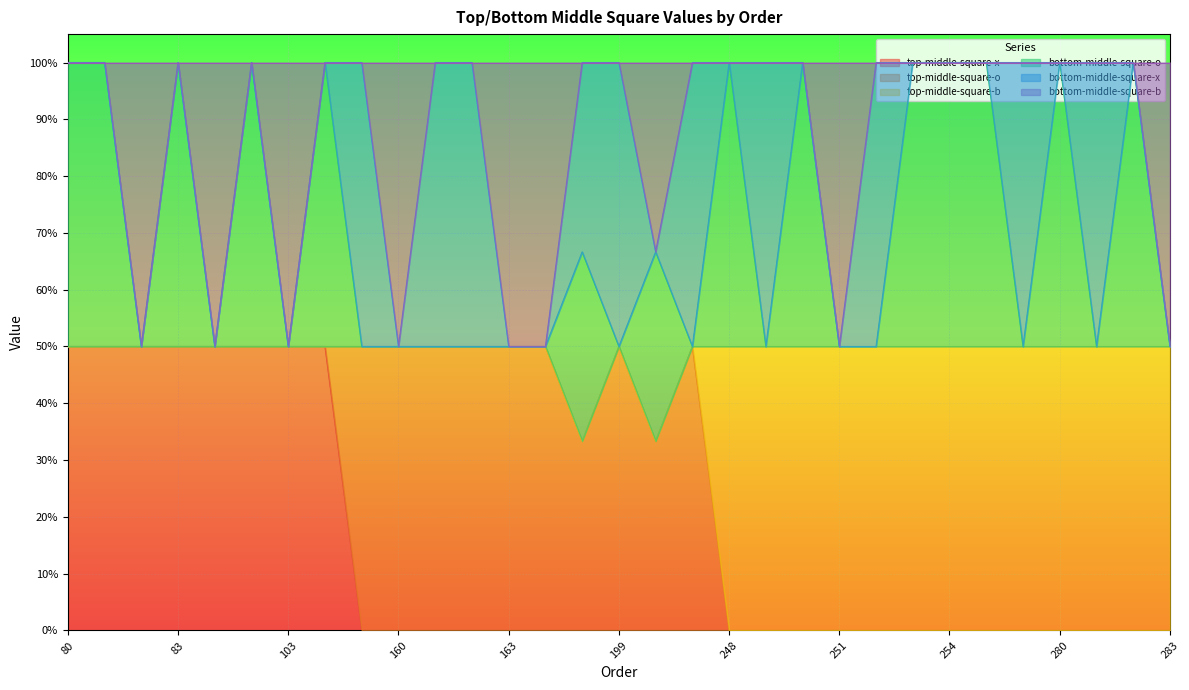

At which category is the sum across all series the highest?

80